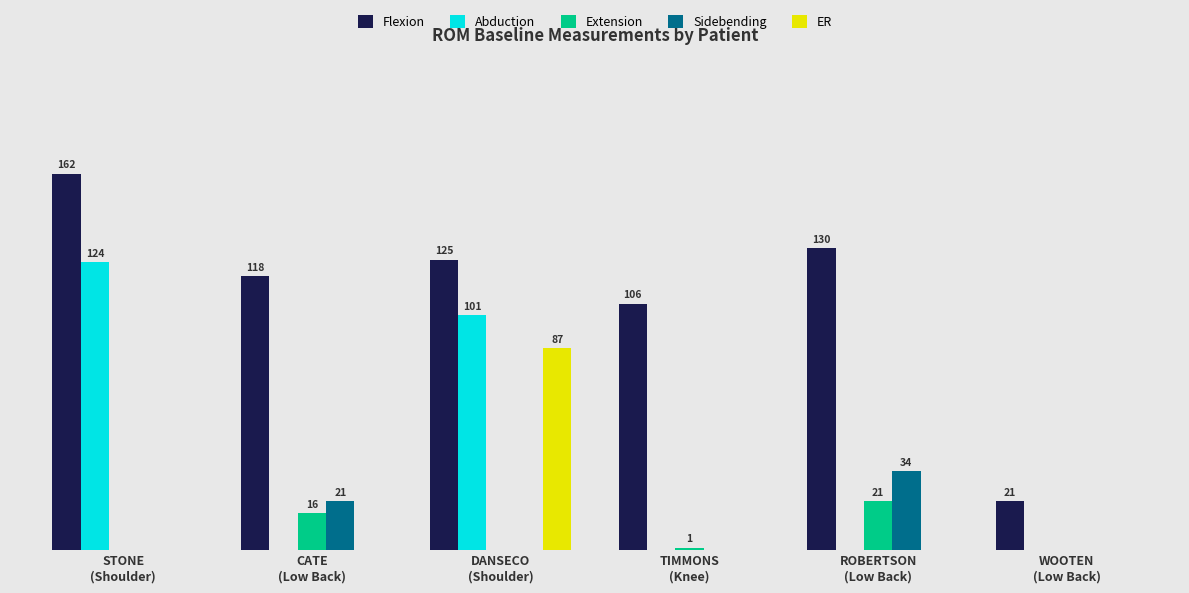

At WOOTEN
(Low Back), list the series in order from smallest to largest.

Abduction, Extension, Sidebending, ER, Flexion